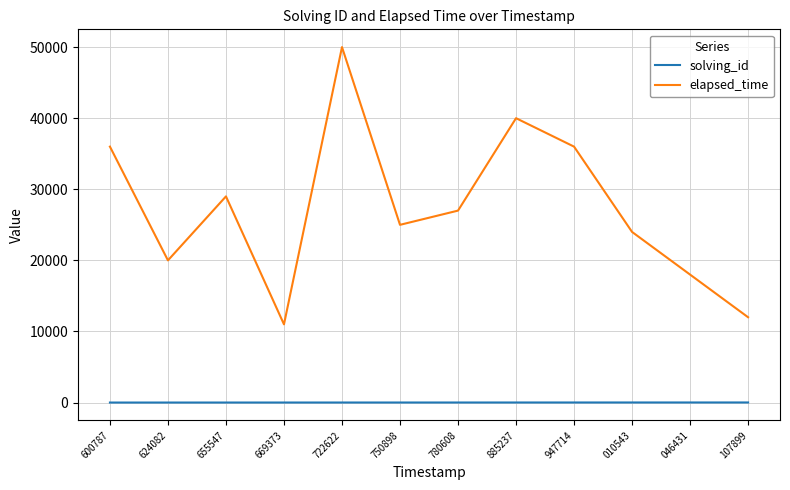

What is the total value across all series at 600787?

36001